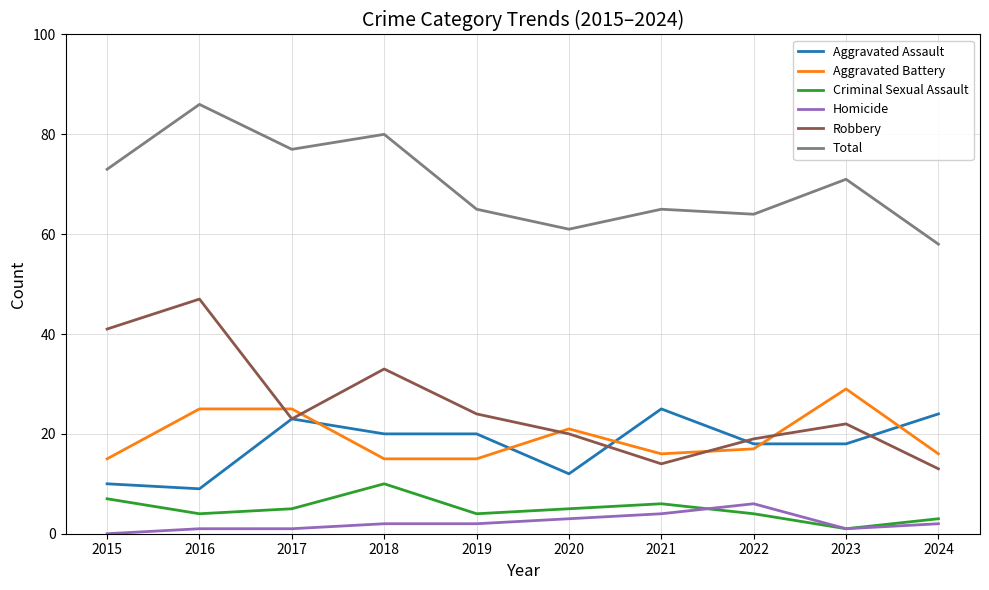

Which series has the widest spread of values?

Robbery